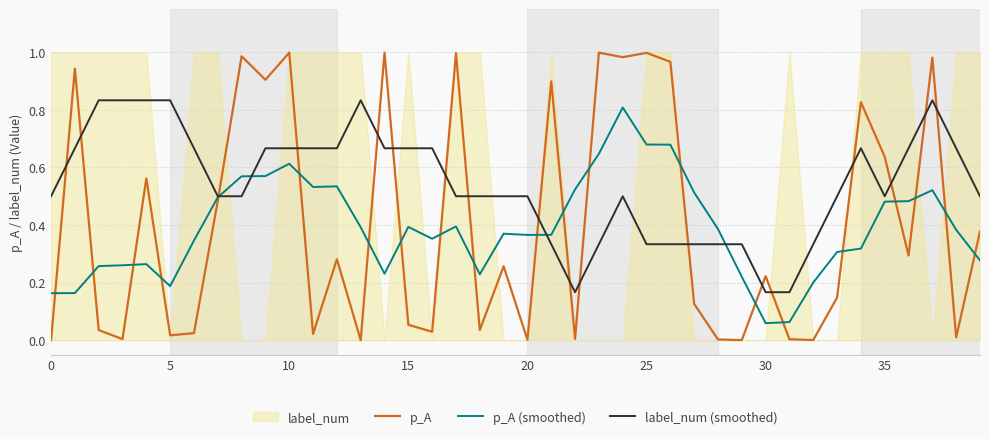

Which series has the largest total across all categories?

label_num (smoothed)